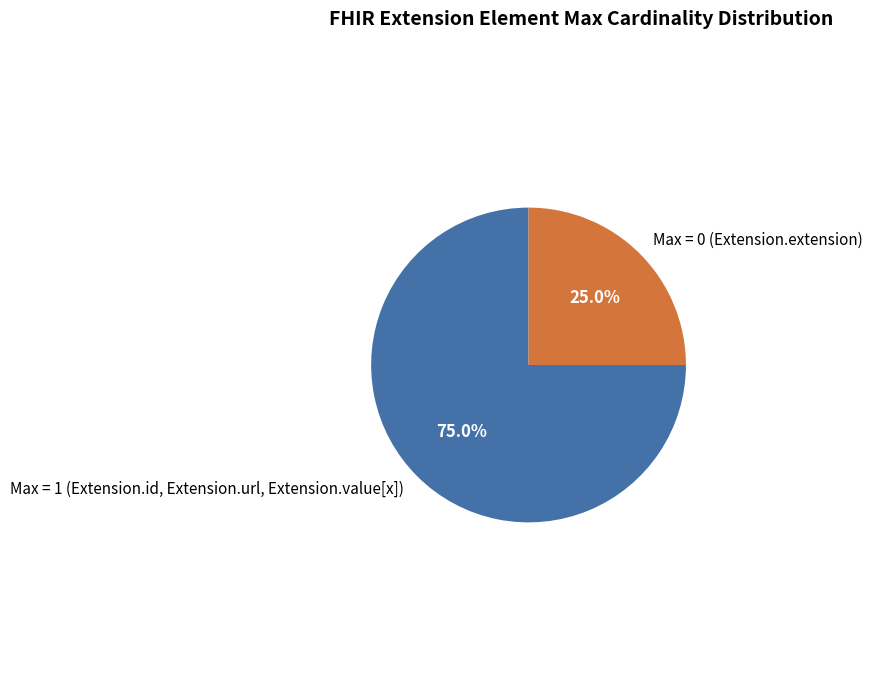

How many slices are in this pie chart?

2